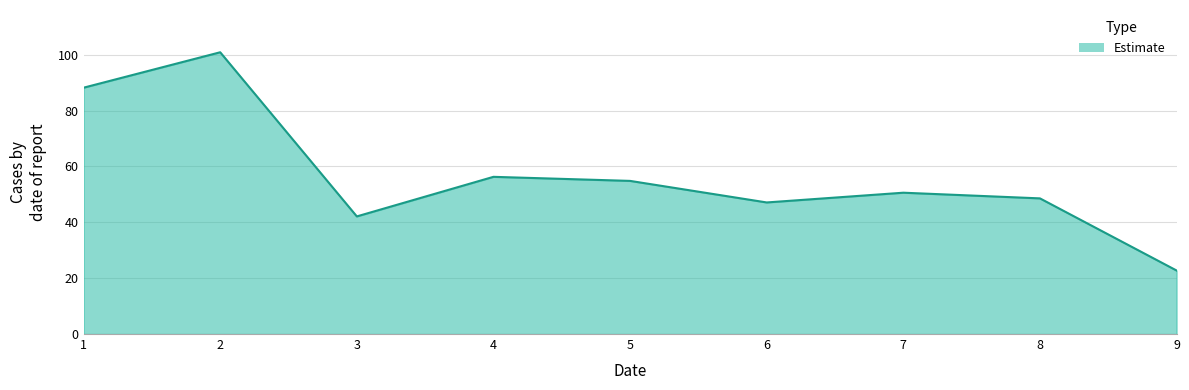

What is the greatest value displayed?

100.9